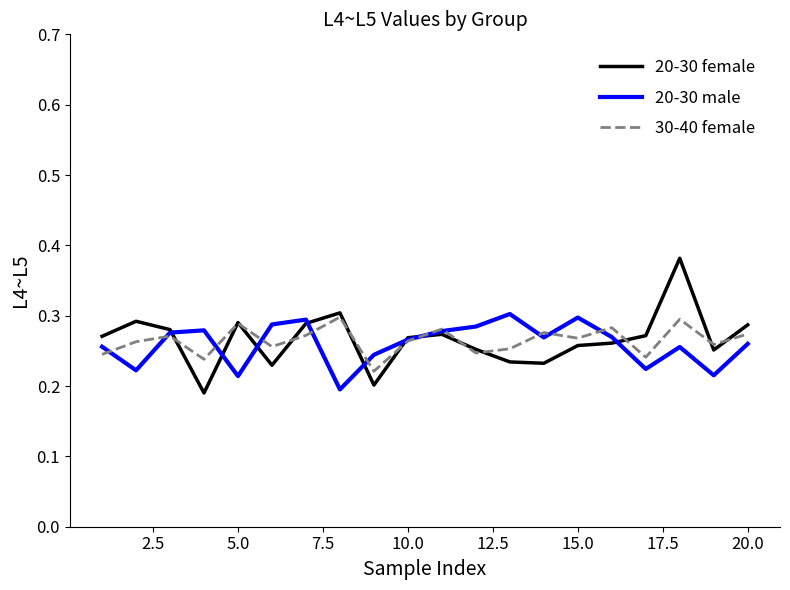

Which series has the largest range (max minus min)?

20-30 female